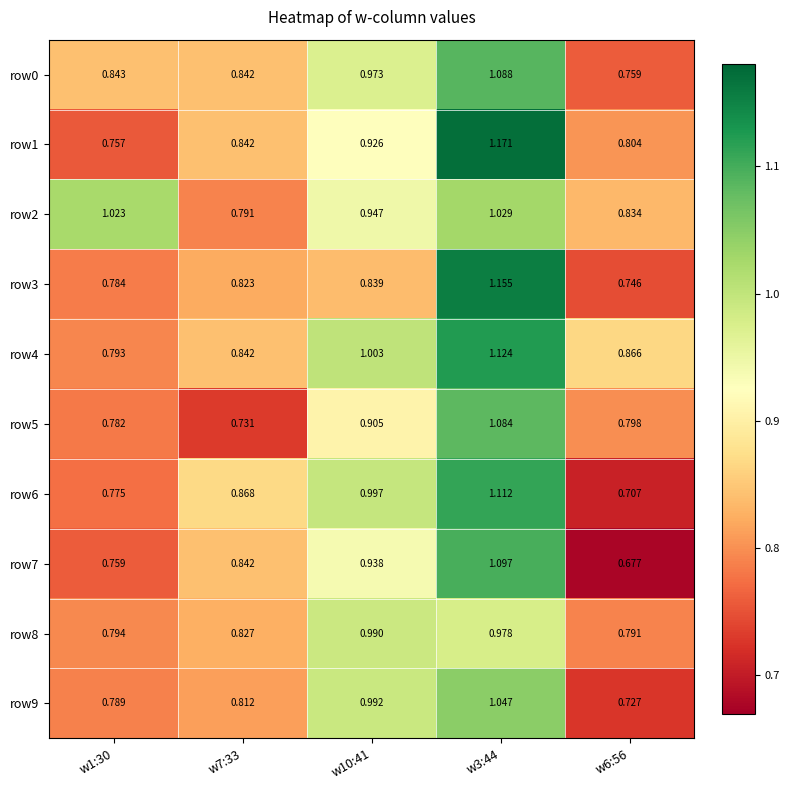

Is the value of row7 at w3:44 greater than the value of row3 at w6:56?

Yes